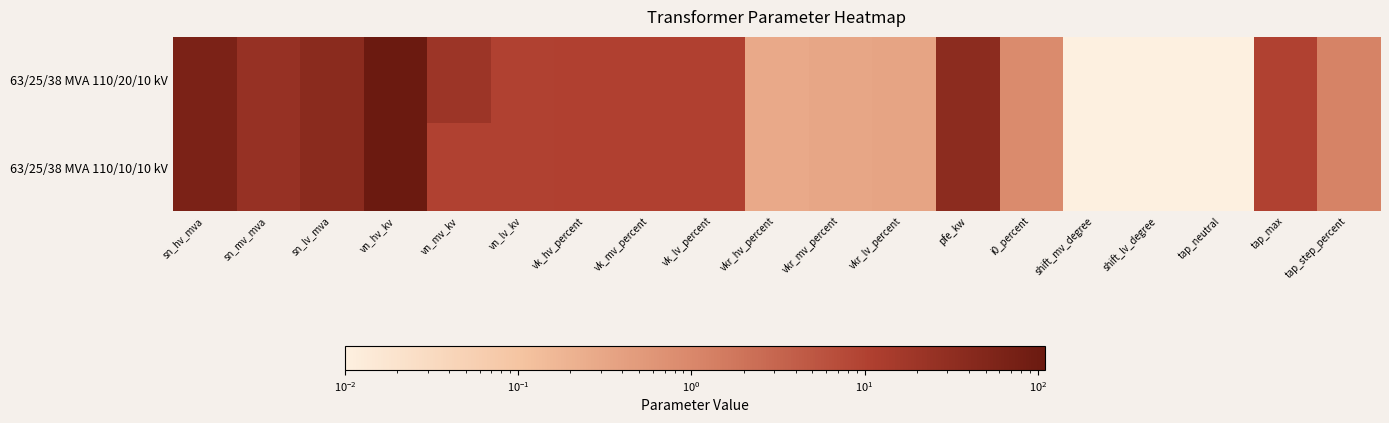

List the series in order of their overall mean, highest first.

63/25/38 MVA 110/20/10 kV, 63/25/38 MVA 110/10/10 kV